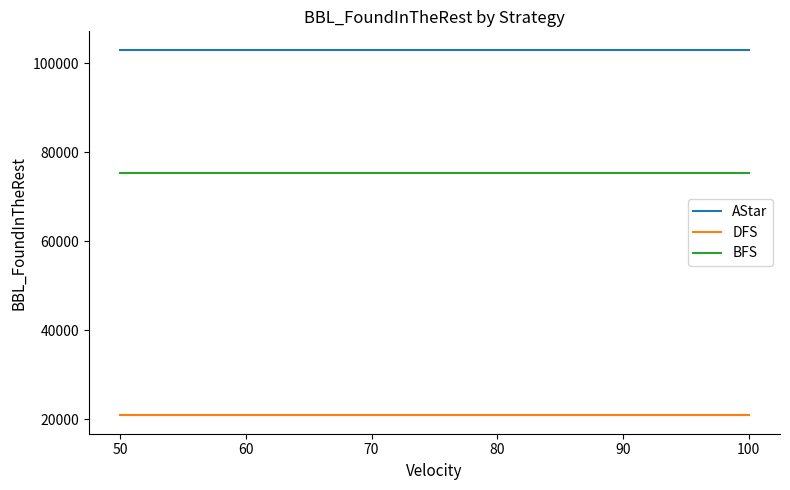

At how many categories does at least one series exceed 76372?

6